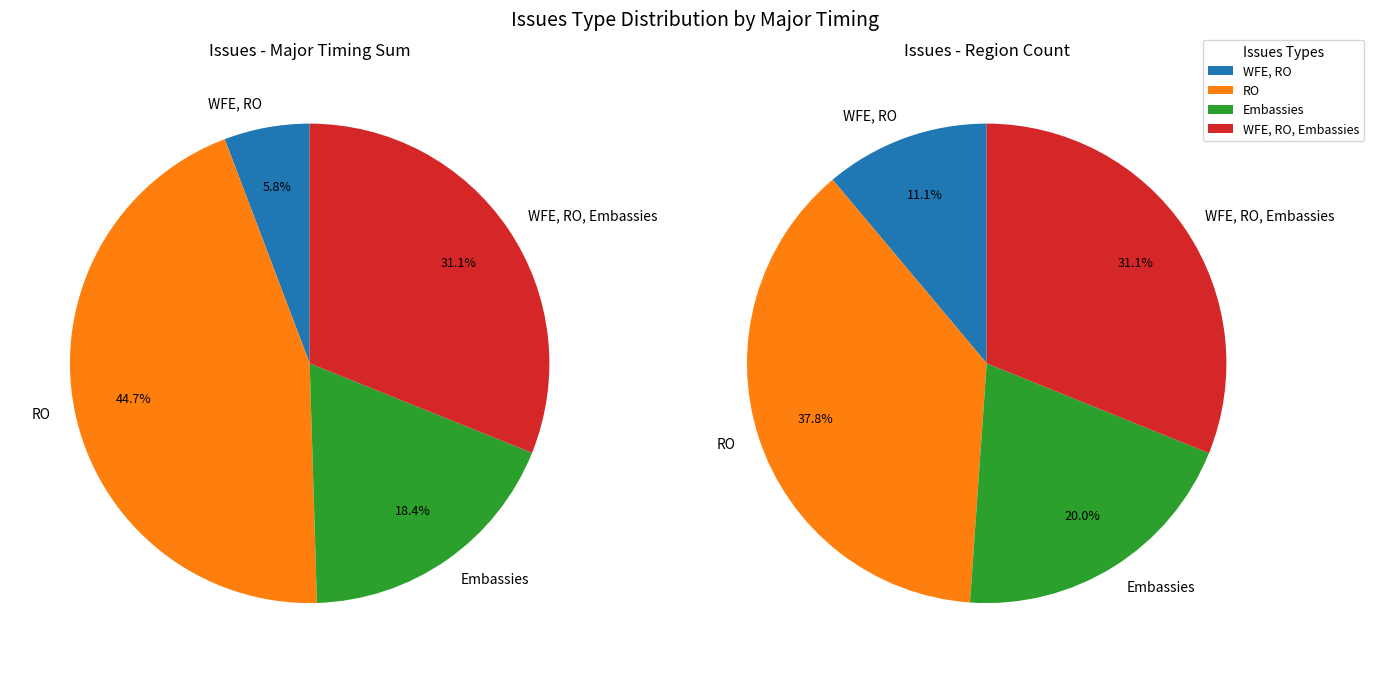

How many slices are in this pie chart?

4